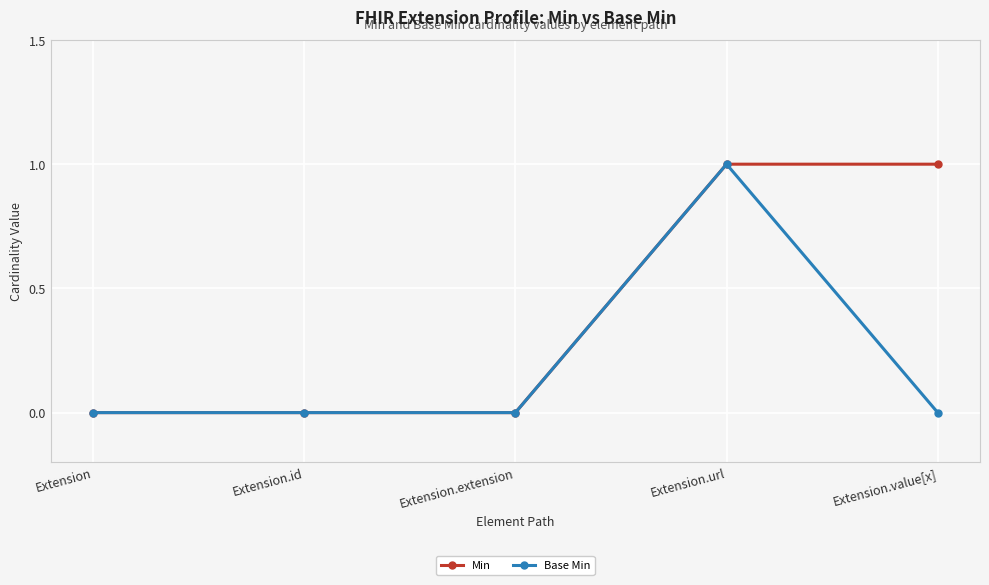

At which label does Base Min reach its peak?

Extension.url